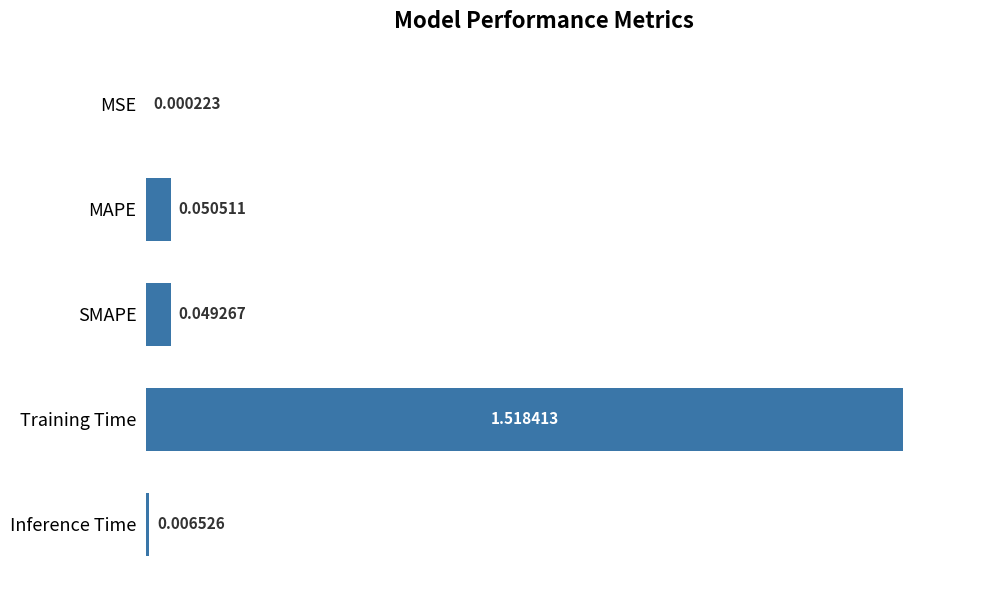

What is the average value?

0.3